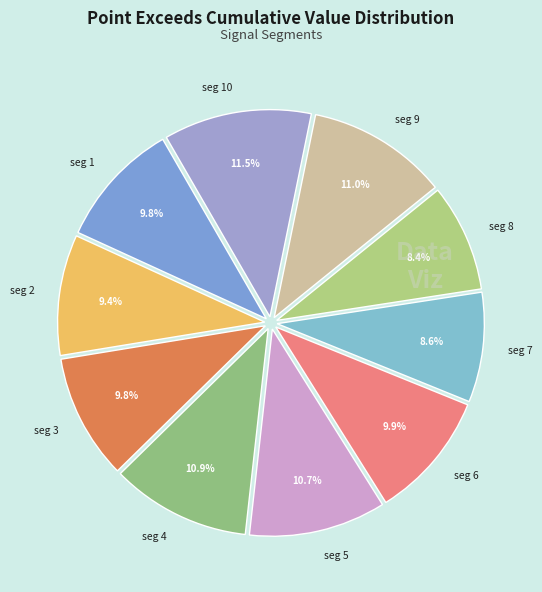

How many segments does this pie chart have?

10